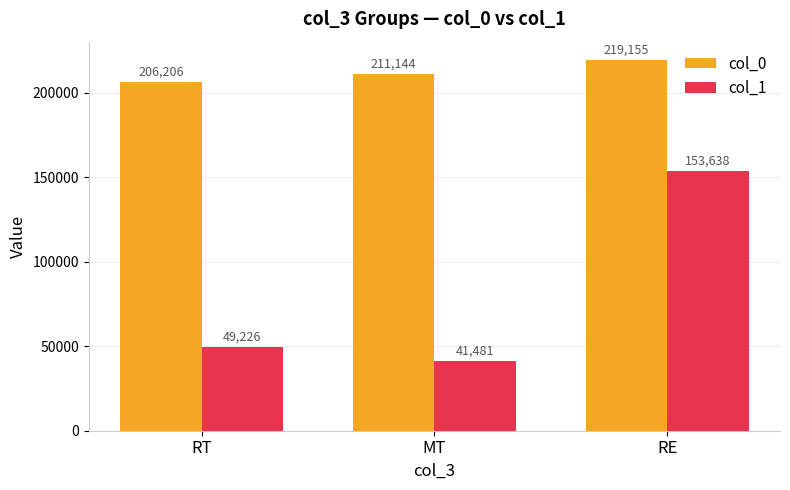

What is the difference between the maximum and minimum values in the col_0 series?

12949